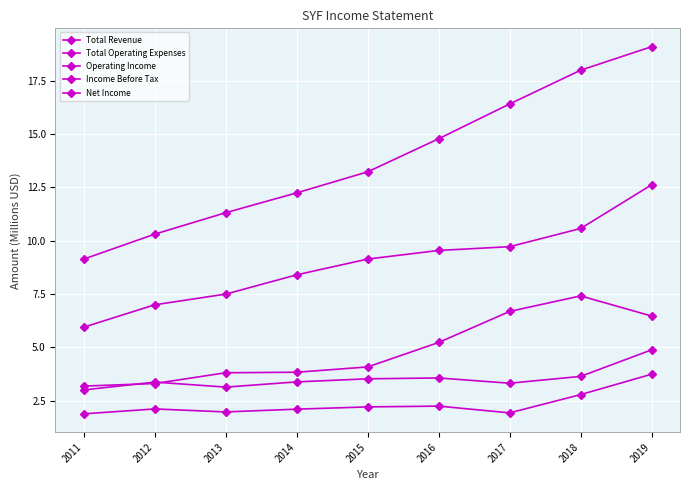

How many lines are shown in the chart?

5